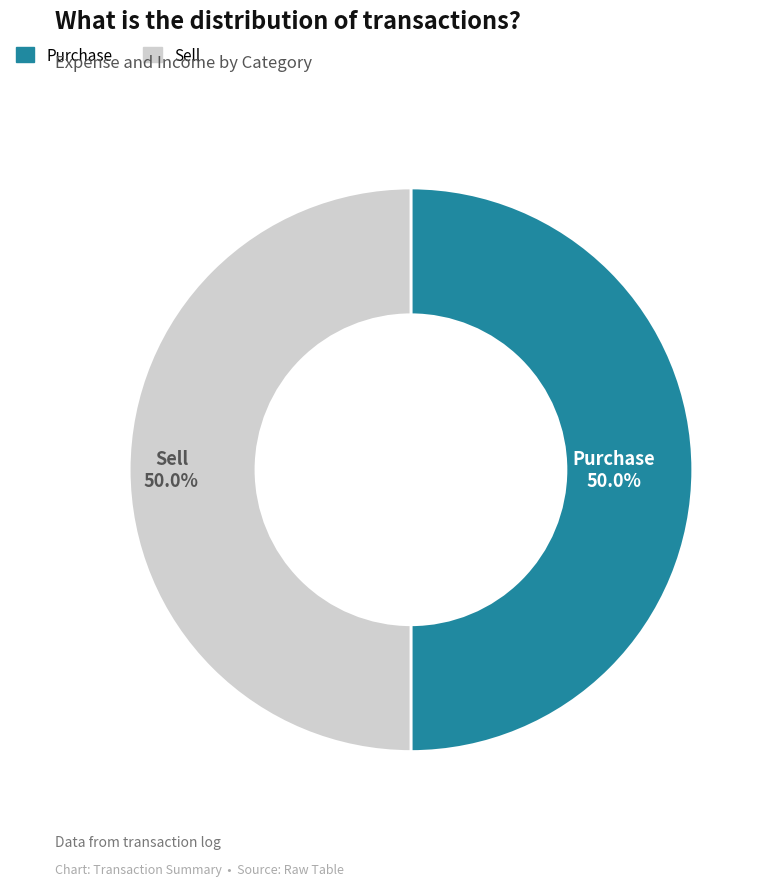

What is the ratio of the value at Purchase to the value at Sell?

1.0